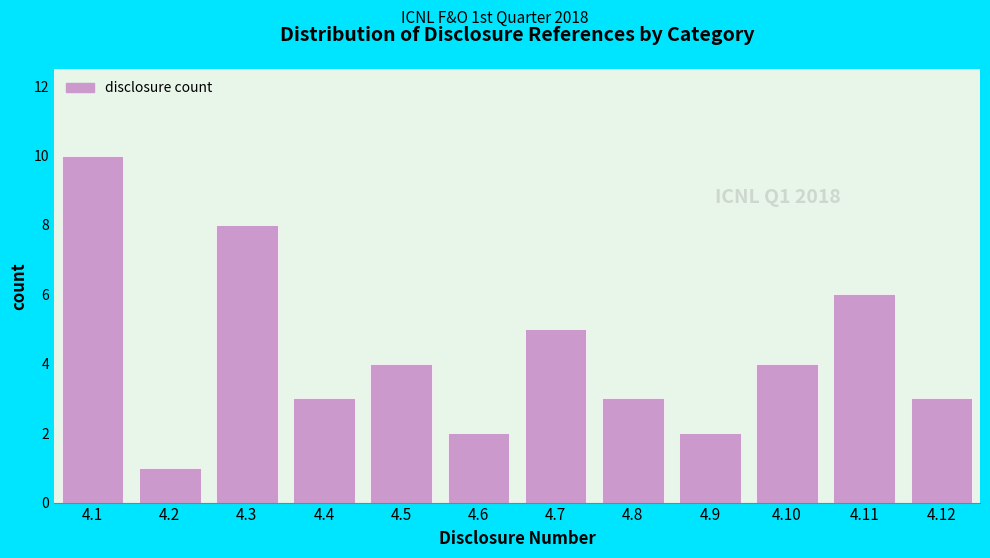

Reading left to right, extract all data points from this chart.

10	1	8	3	4	2	5	3	2	4	6	3